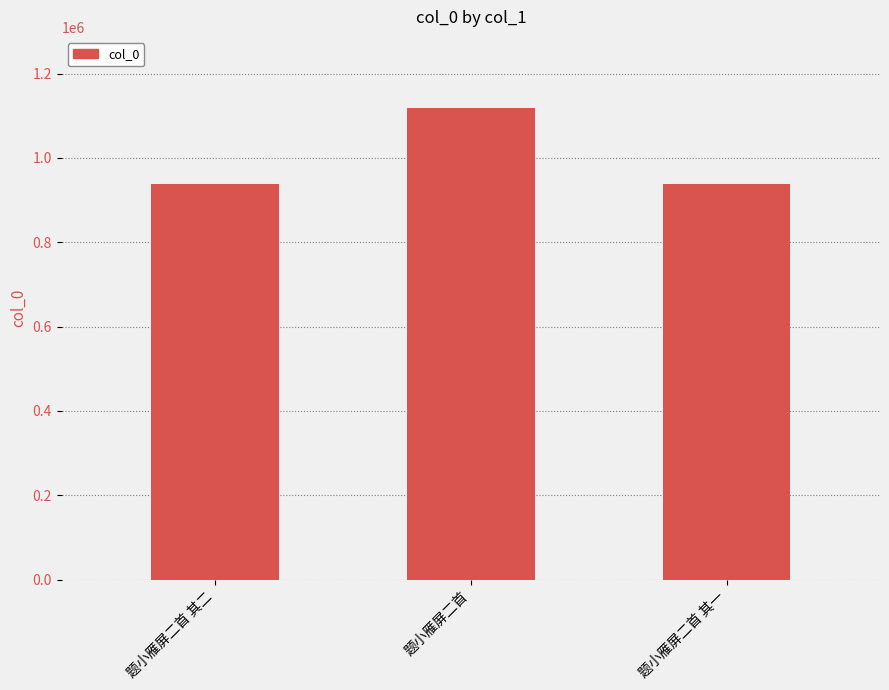

What is the change in value from 题小雁屏二首 其二 to 题小雁屏二首 其一?

+1